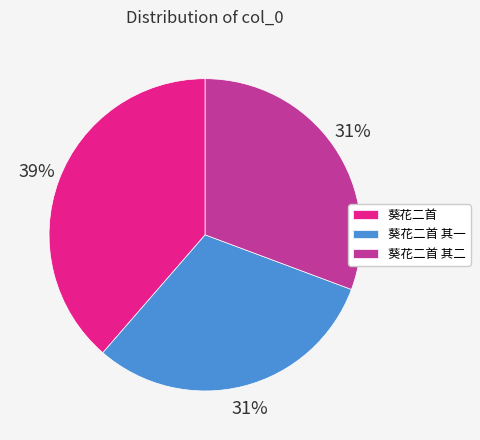

Is there a majority slice in this chart?

No